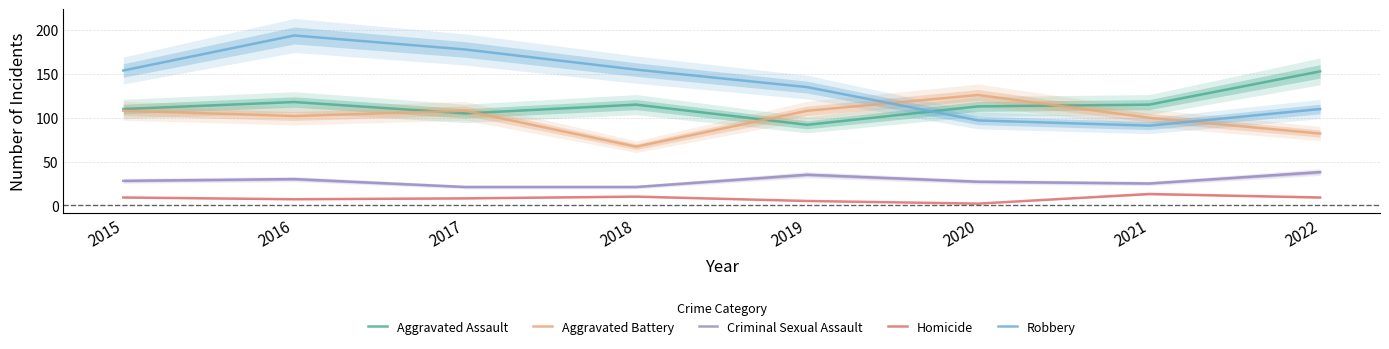

Is this an area chart (filled region under the line)?

No